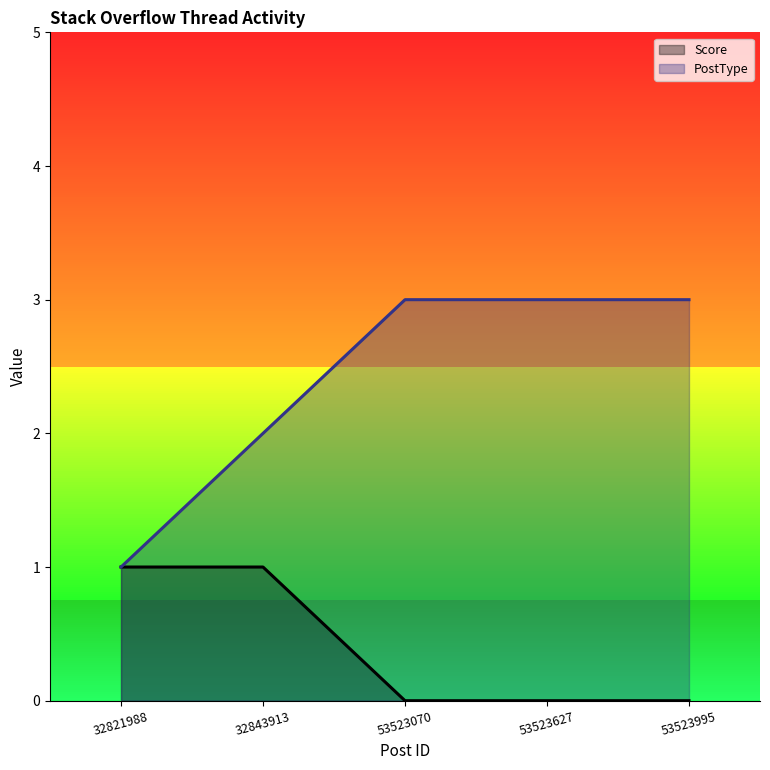

Rank the categories by Score value from lowest to highest.

53523070, 53523627, 53523995, 32821988, 32843913